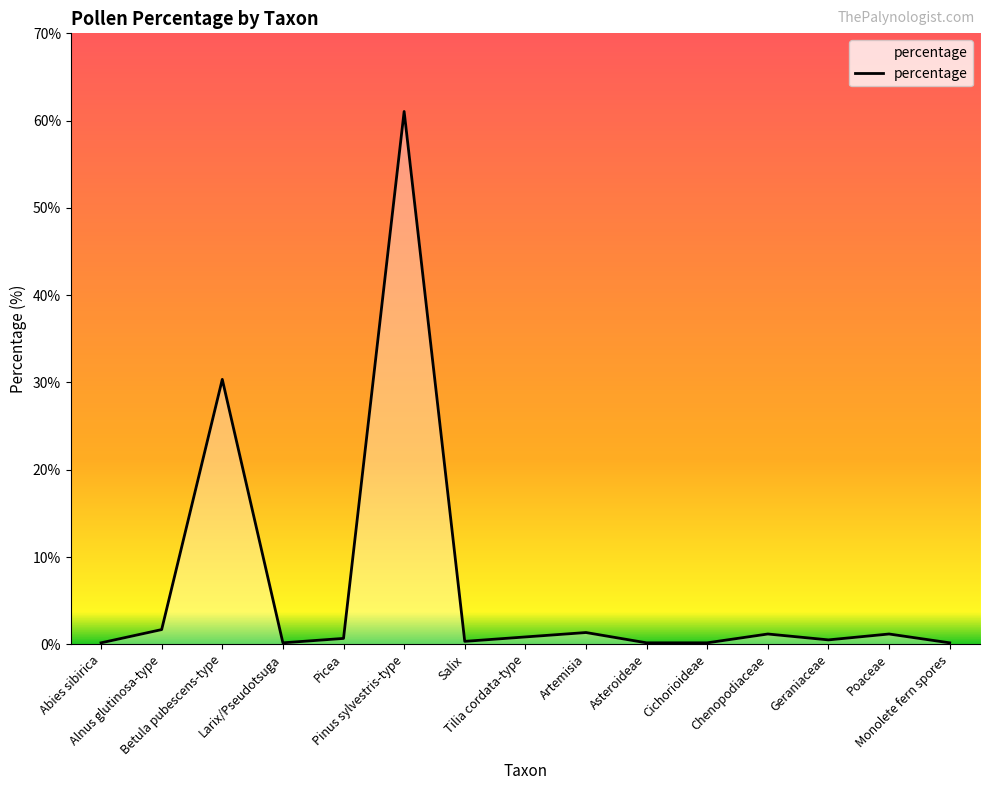

What is the maximum value shown in the chart?

61.0